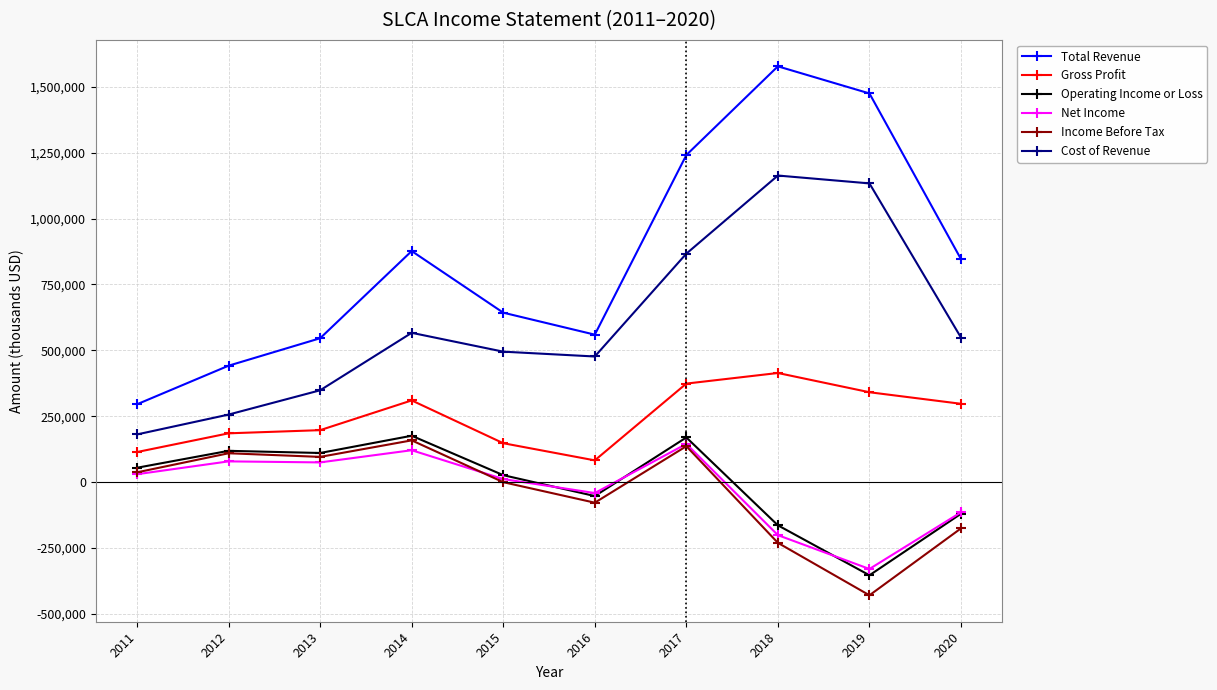

Count the number of categories in the chart.

10